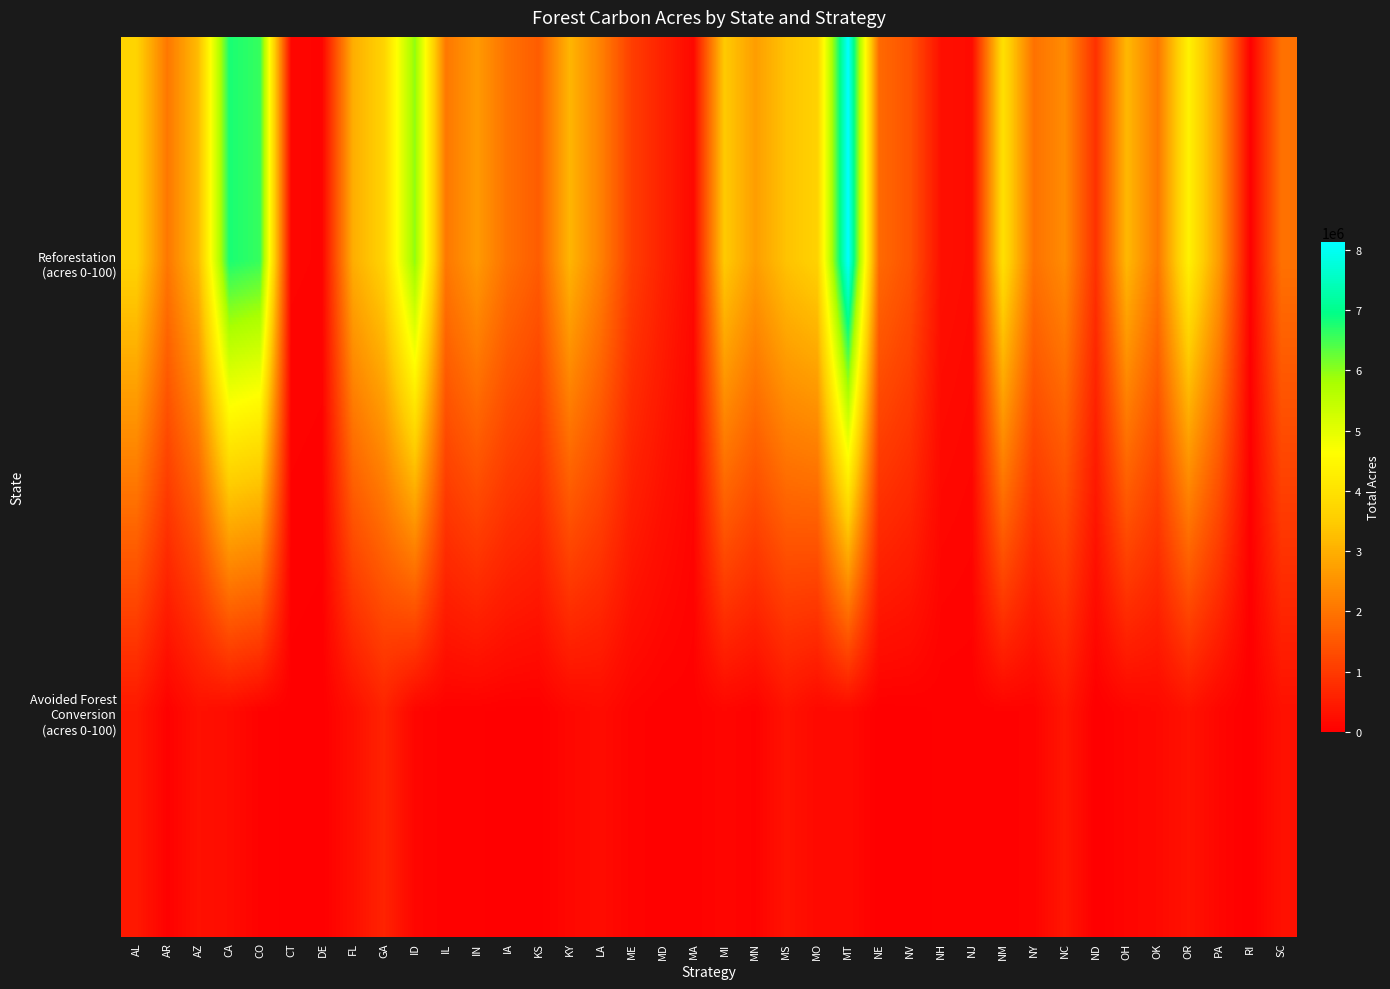

At how many categories does at least one series exceed 6362975?

3